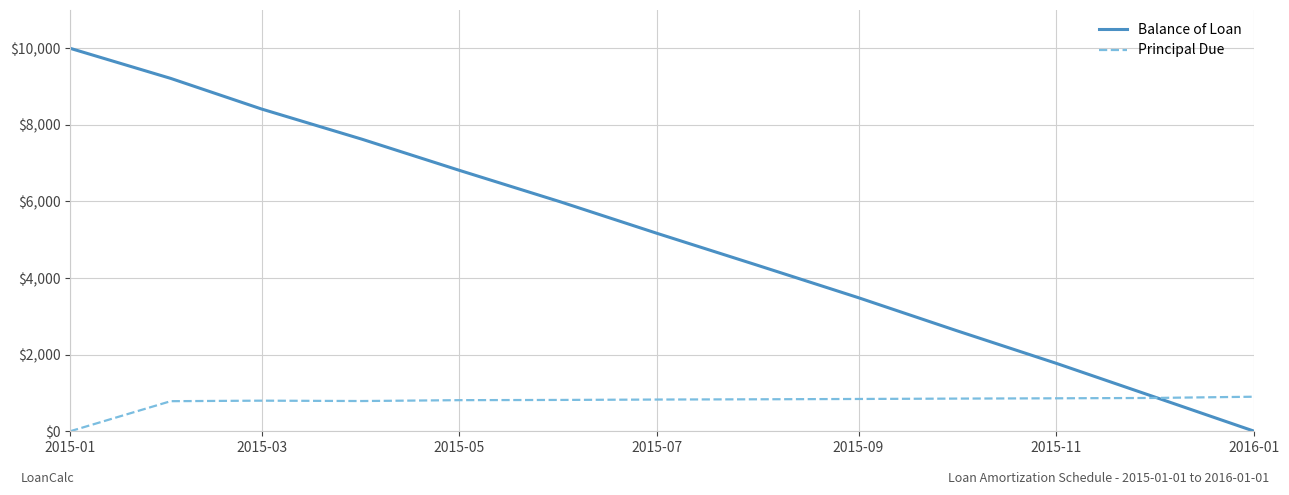

How many lines are shown in the chart?

2